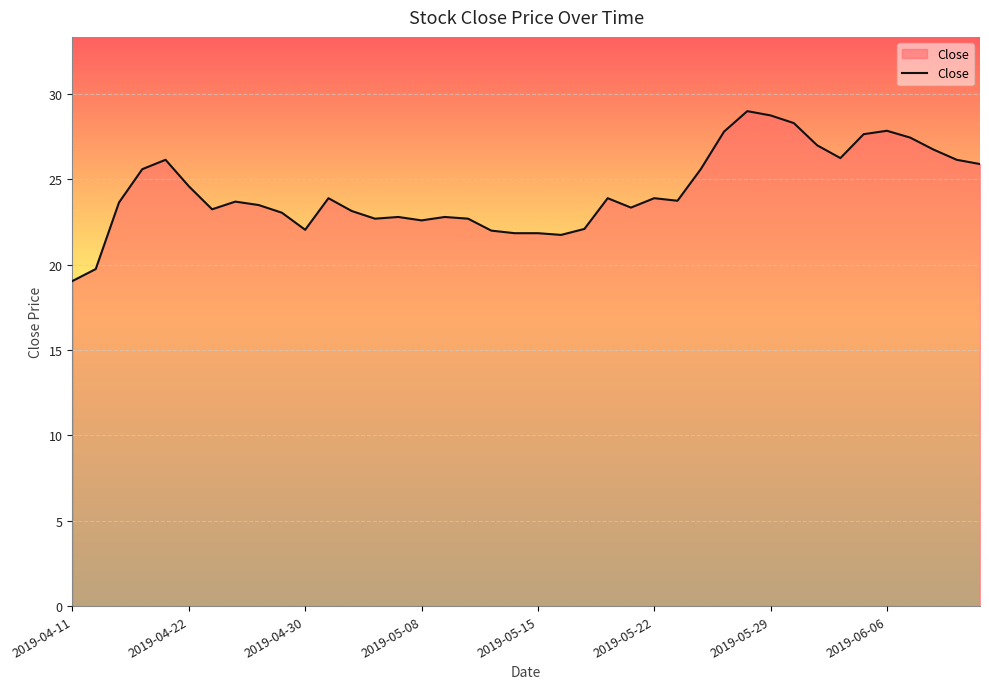

What is the greatest value displayed?

29.0